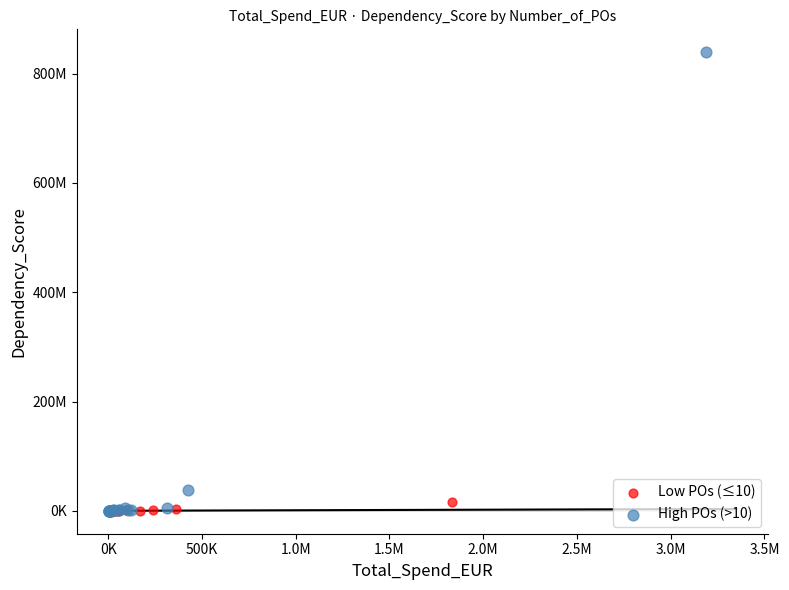

What are all the series names shown in the legend?

Low POs (≤10), High POs (>10)